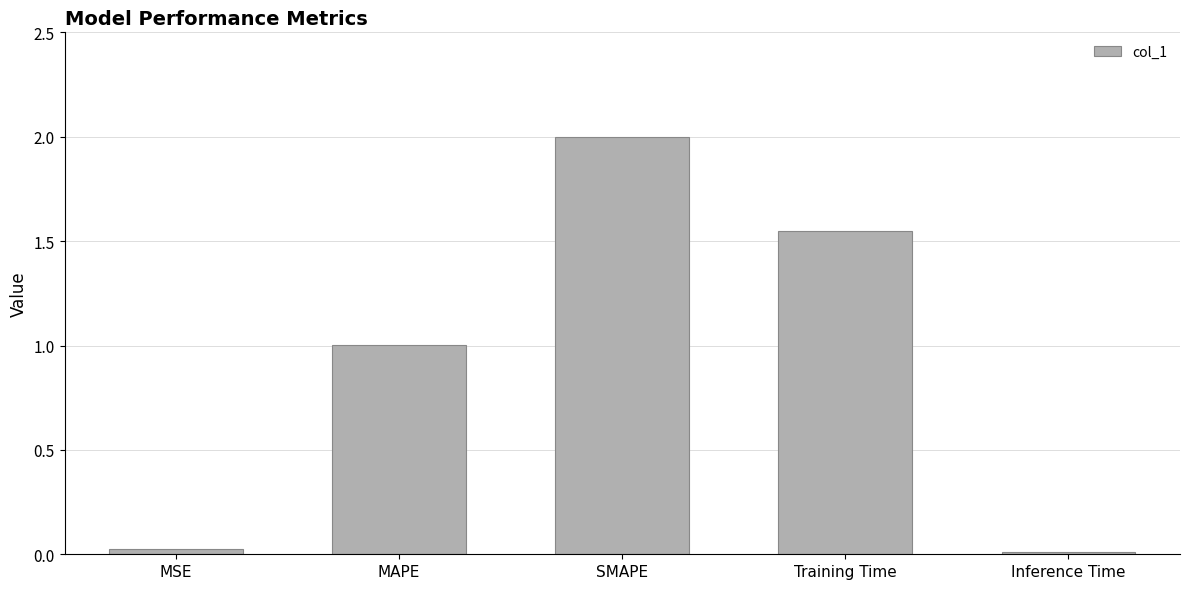

The chart shows a value of 1.4 at MAPE. True or false?

False